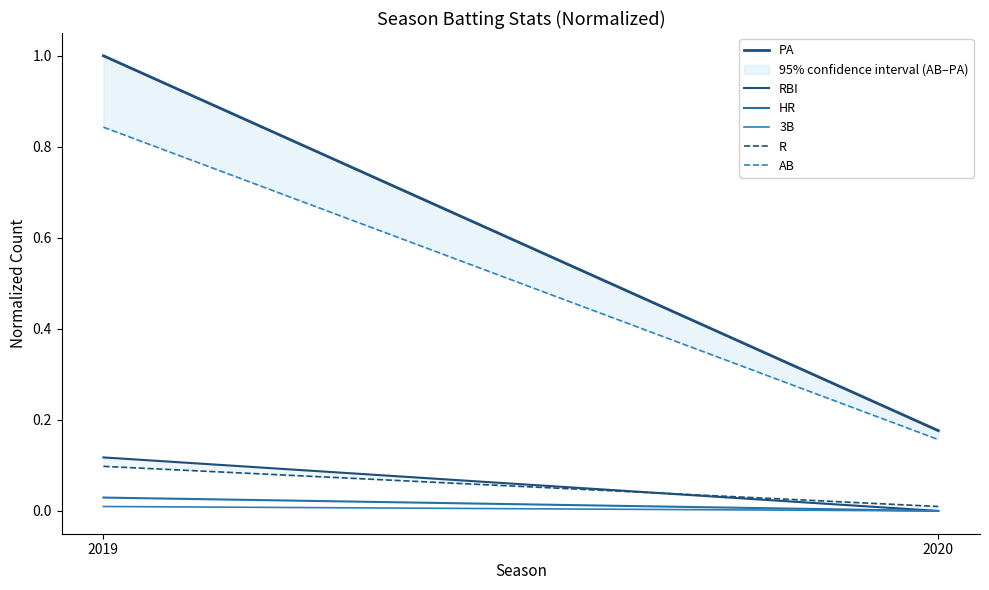

Reading left to right, extract all data points from this chart.

PA: 2019=1.0	2020=0.2
RBI: 2019=0.1	2020=0.0
HR: 2019=0.0	2020=0.0
3B: 2019=0.0	2020=0.0
R: 2019=0.1	2020=0.0
AB: 2019=0.8	2020=0.2